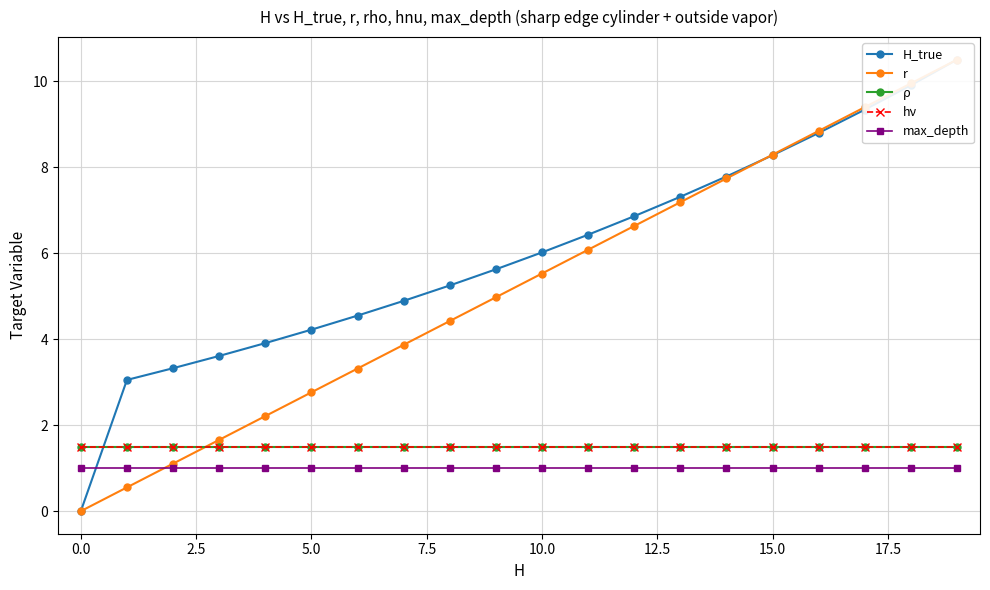

True or false: max_depth has more than 2 points higher than both neighbors.

False